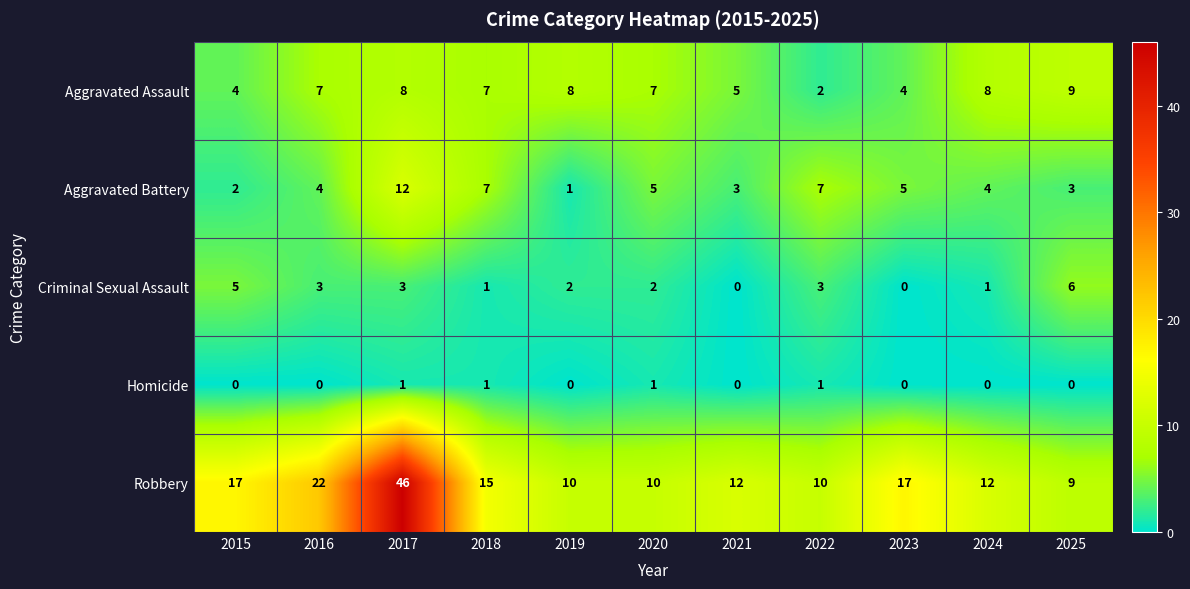

Which series has the largest total across all categories?

Robbery